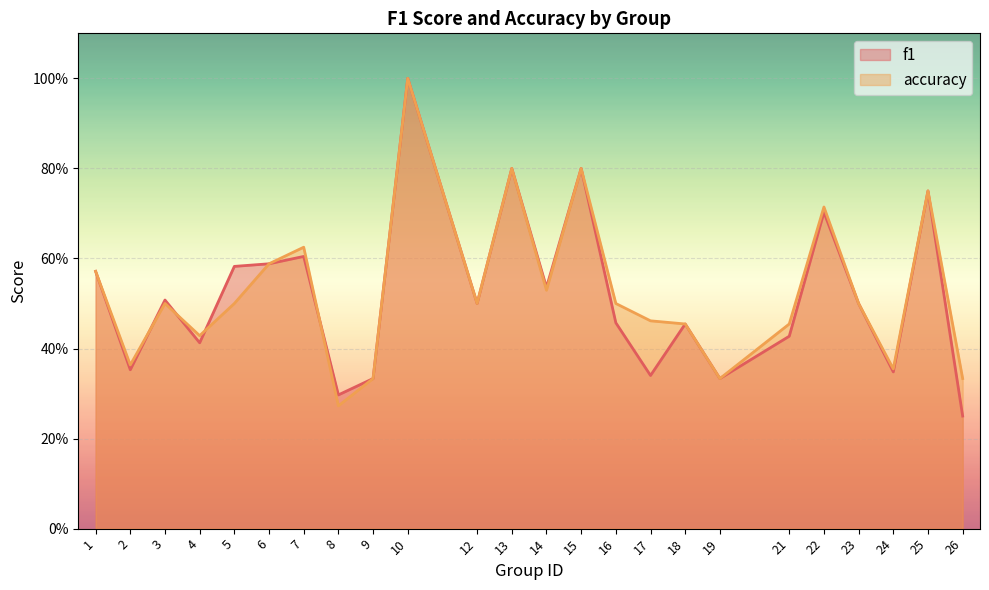

Reading left to right, transcribe all the data shown in this chart.

f1: 1=0.6	2=0.4	3=0.5	4=0.4	5=0.6	6=0.6	7=0.6	8=0.3	9=0.3	10=1.0	12=0.5	13=0.8	14=0.5	15=0.8	16=0.5	17=0.3	18=0.5	19=0.3	21=0.4	22=0.7	23=0.5	24=0.3	25=0.8	26=0.2
accuracy: 1=0.6	2=0.4	3=0.5	4=0.4	5=0.5	6=0.6	7=0.6	8=0.3	9=0.3	10=1.0	12=0.5	13=0.8	14=0.5	15=0.8	16=0.5	17=0.5	18=0.5	19=0.3	21=0.5	22=0.7	23=0.5	24=0.4	25=0.8	26=0.3